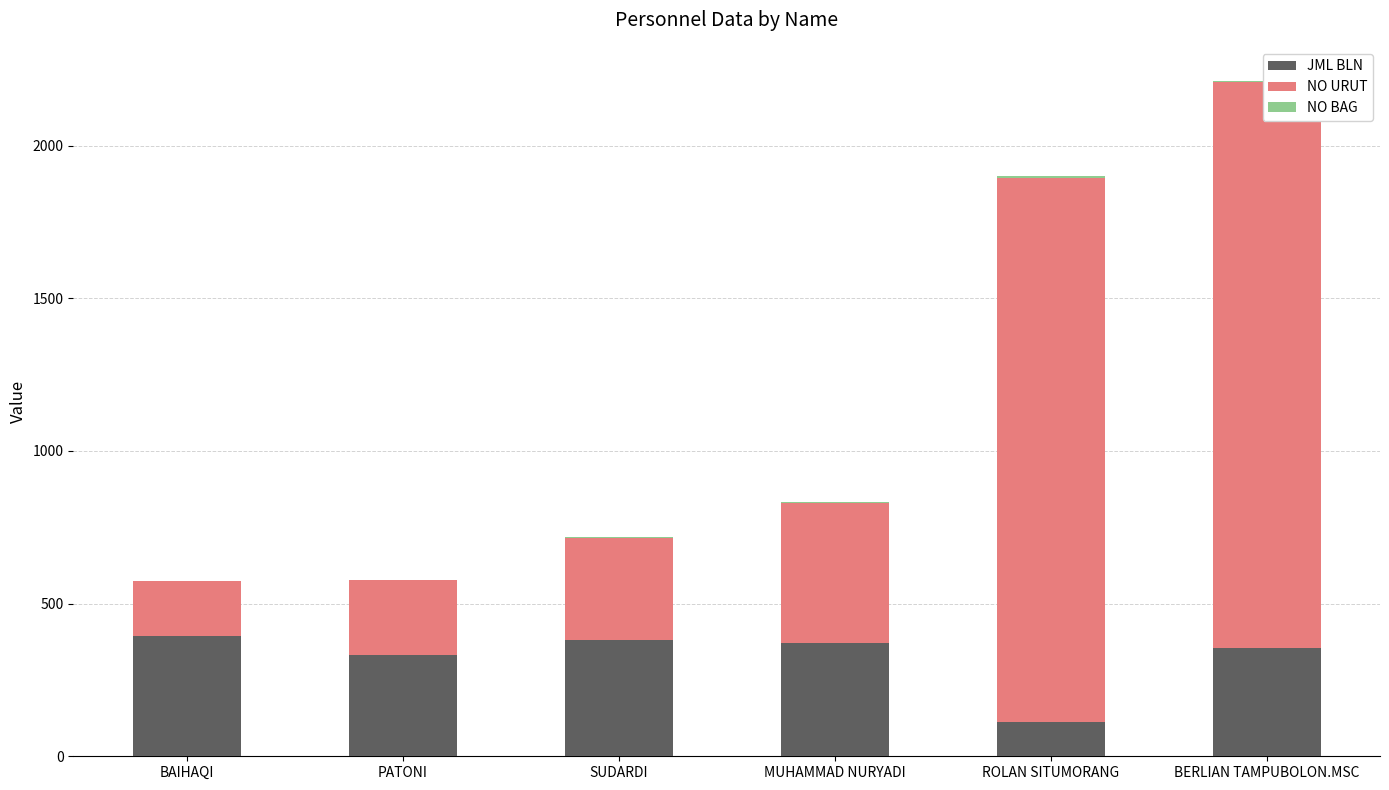

Is the value of NO URUT at BERLIAN TAMPUBOLON.MSC greater than the value of JML BLN at ROLAN SITUMORANG?

Yes